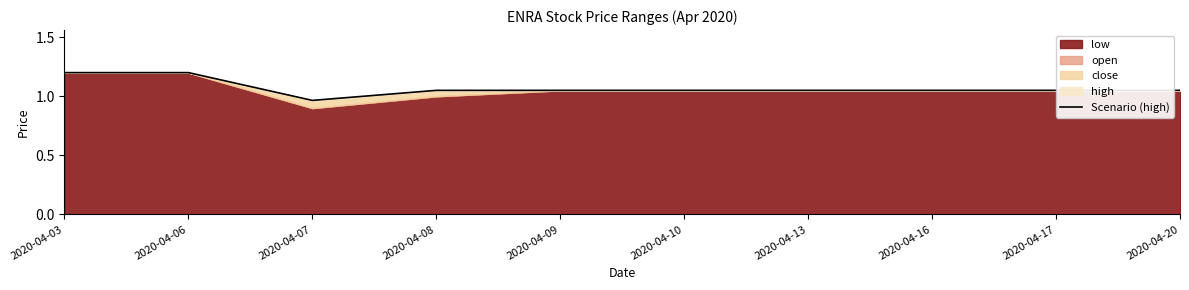

What is the sum of the values at 2020-04-20 and 2020-04-17?

2.1